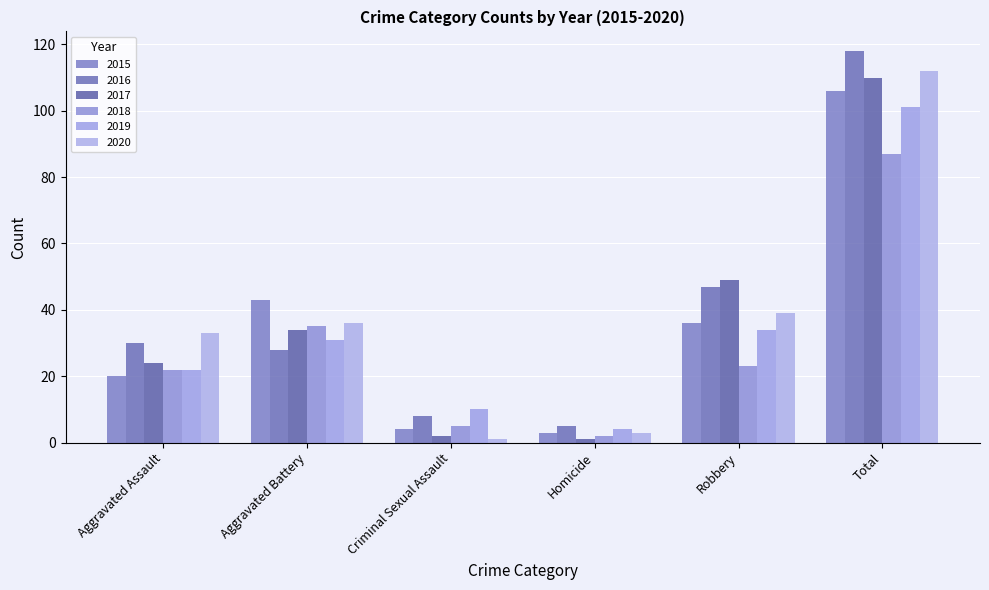

At Aggravated Assault, list the series in order from smallest to largest.

2015, 2018, 2019, 2017, 2016, 2020